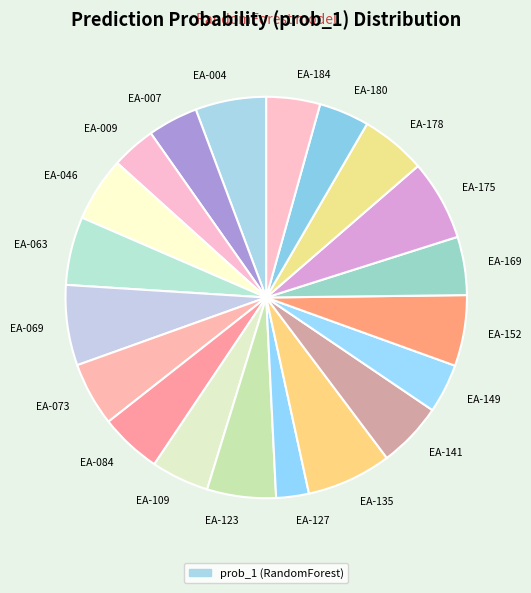

Is there any slice that represents more than half of the pie?

No